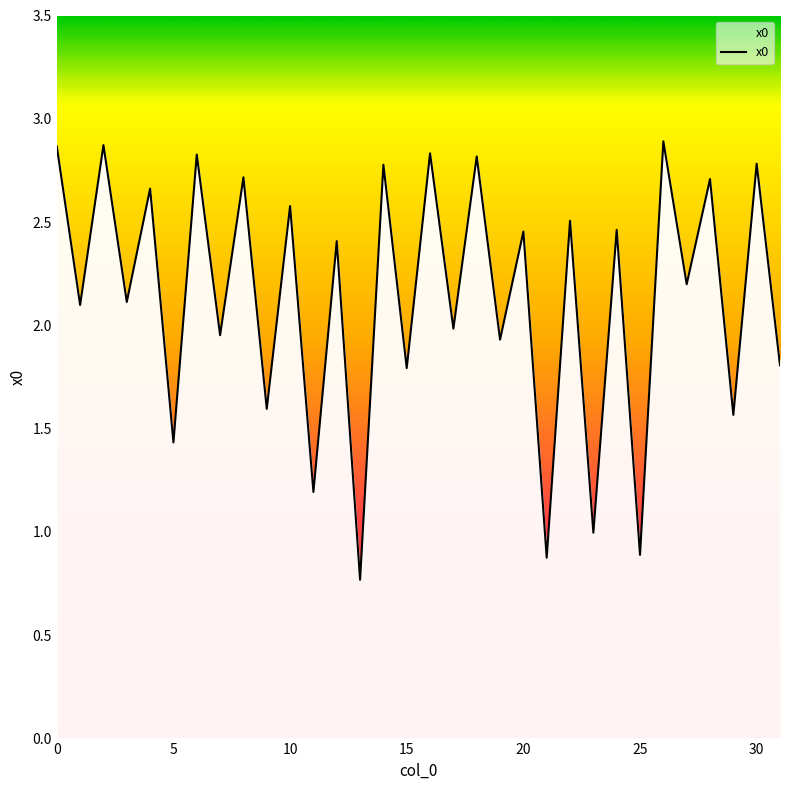

What is the greatest value displayed?

2.9